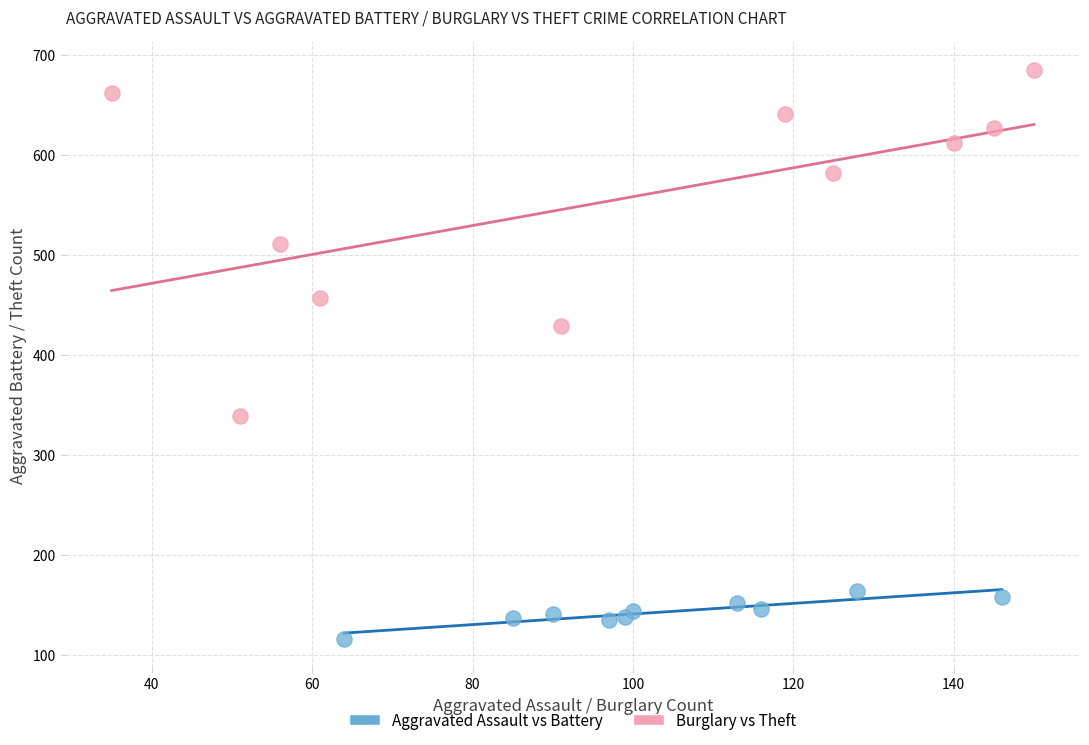

What are all the series names shown in the legend?

Aggravated Assault vs Battery, Burglary vs Theft